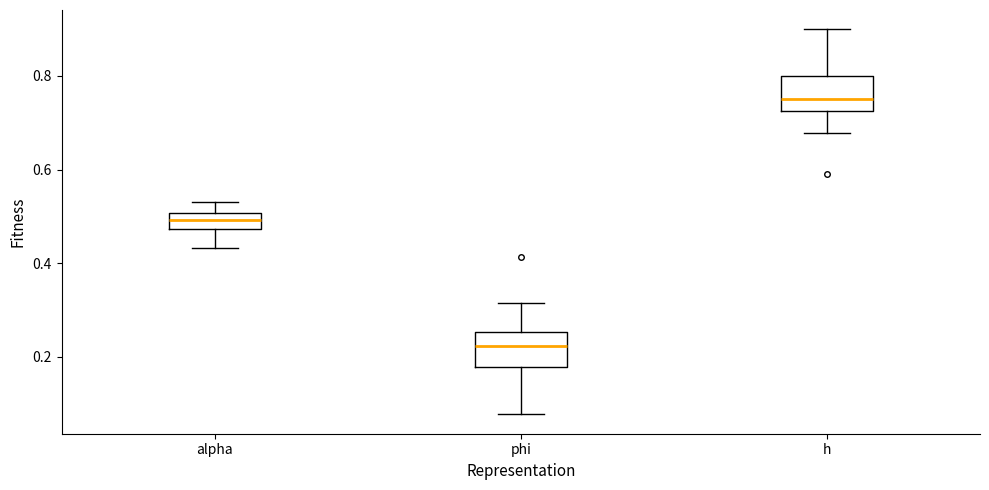

Where does the upper whisker of the box for phi end on the y-axis? The values are not printed on the chart, so give them approximately, as read against the axis.

0.32